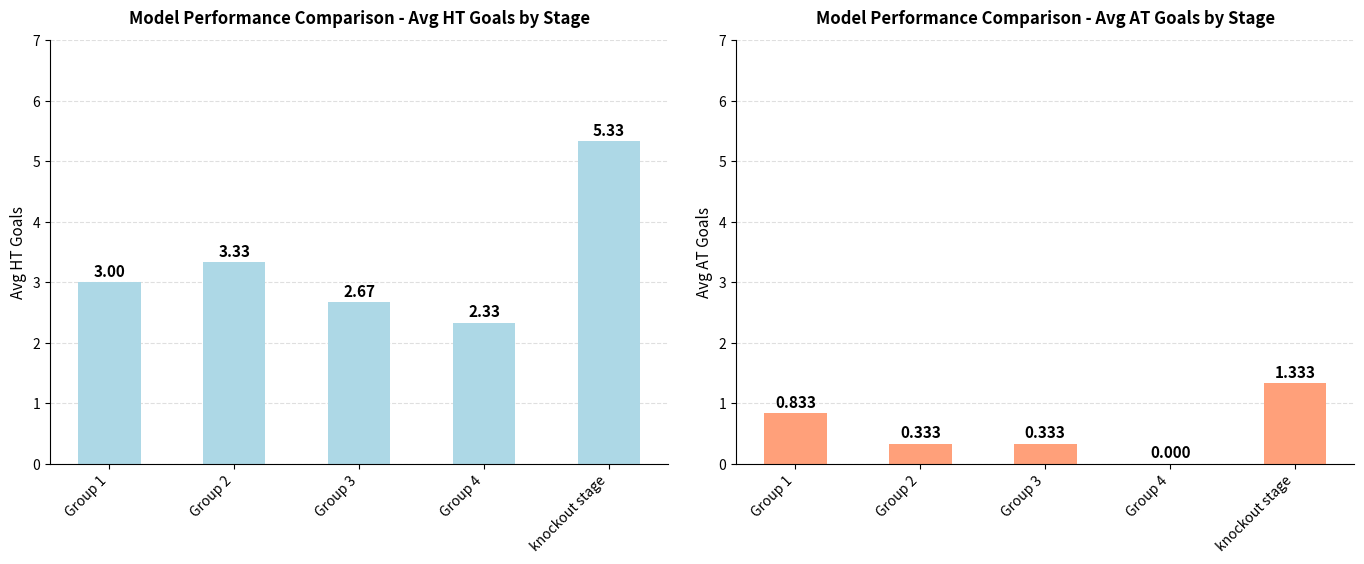

Rank the series by their maximum value, from lowest to highest.

Avg AT Goals, Avg HT Goals